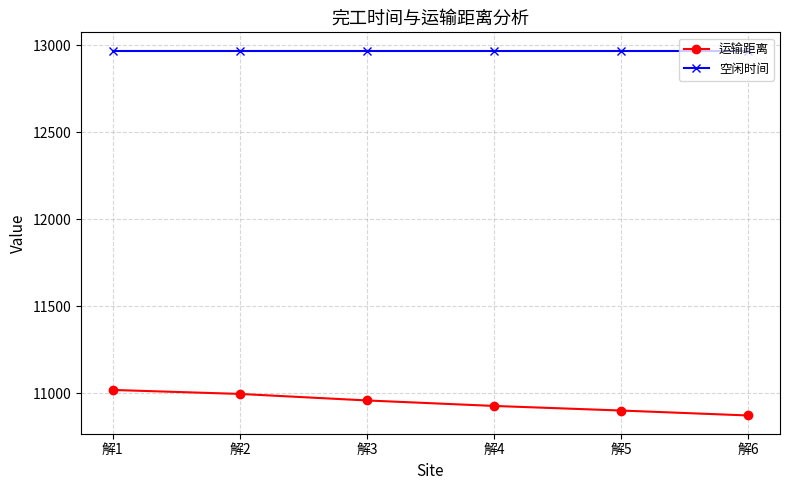

Reading right to left, extract all data points from this chart.

运输距离: 解6=10871.9	解5=10900.4	解4=10926.8	解3=10958.3	解2=10995.8	解1=11018.7
空闲时间: 解6=12970.2	解5=12970.2	解4=12970.2	解3=12970.2	解2=12970.2	解1=12970.2